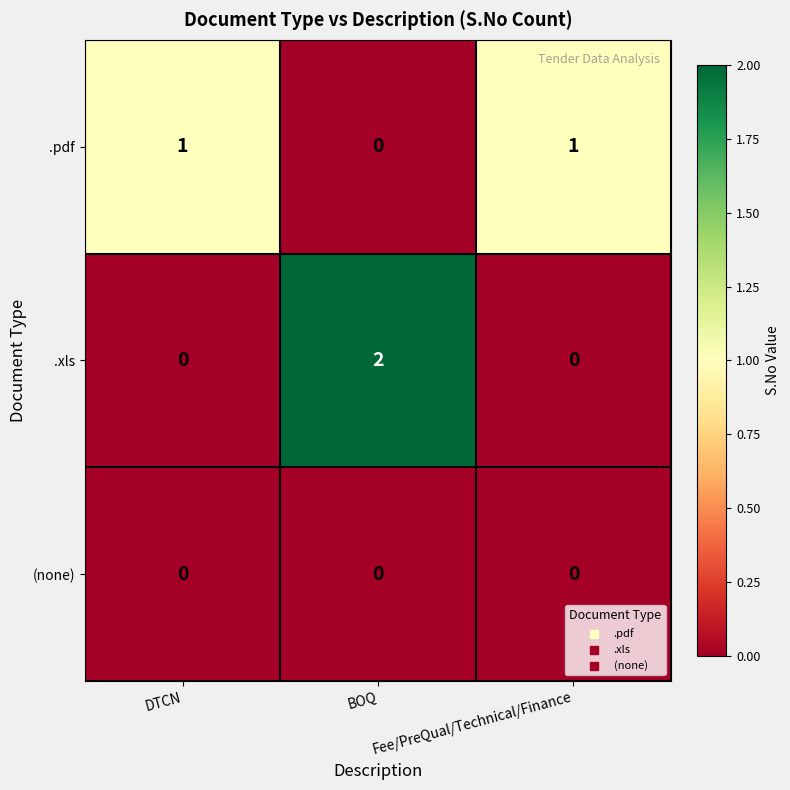

At which label does .xls reach its peak?

BOQ